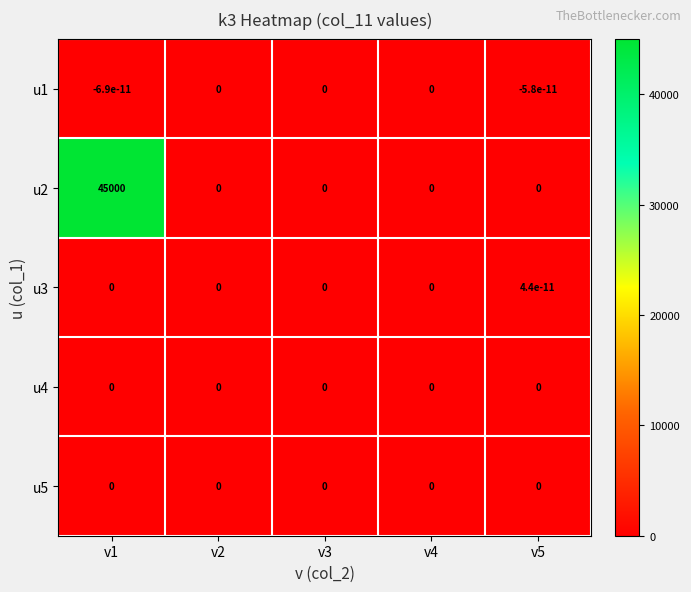

Which series changed the most between v1 and v2?

u2